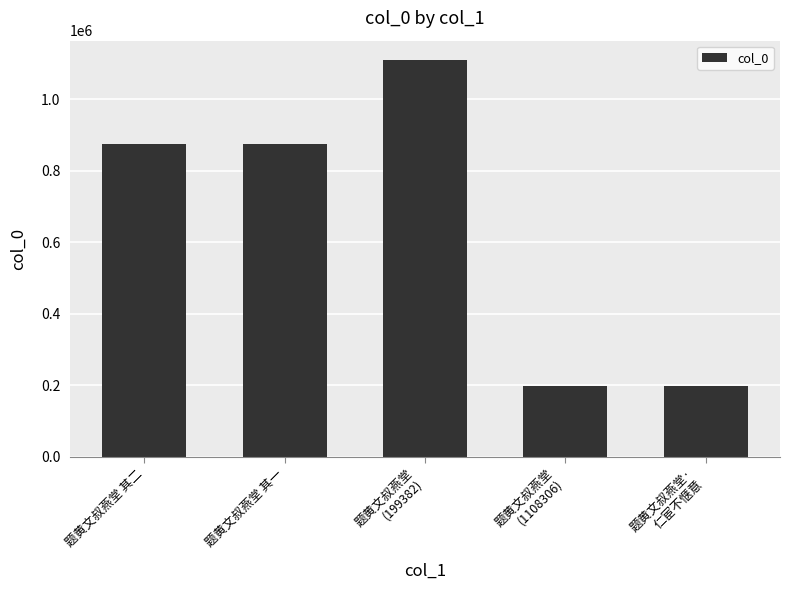

What is the maximum value shown in the chart?

1108306